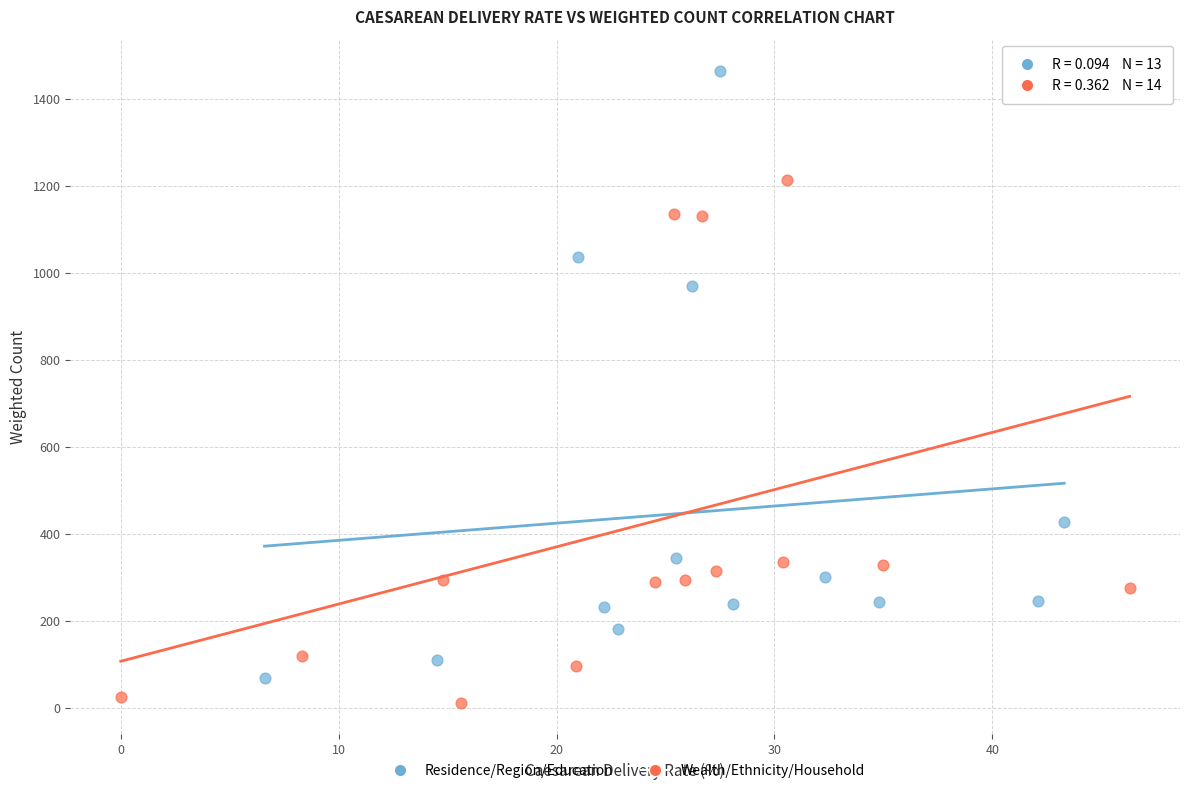

Which series contains the highest Y value?

Residence/Region/Education